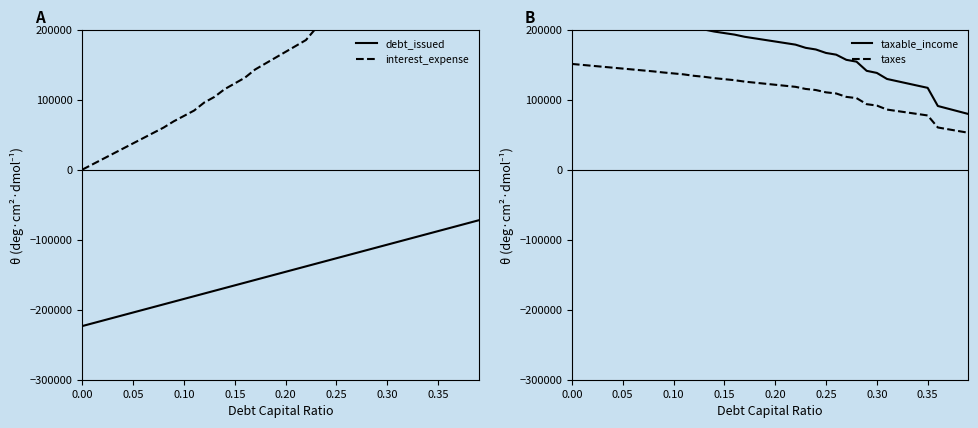

The value of debt_issued at 0.05 is -78421.5. True or false?

False